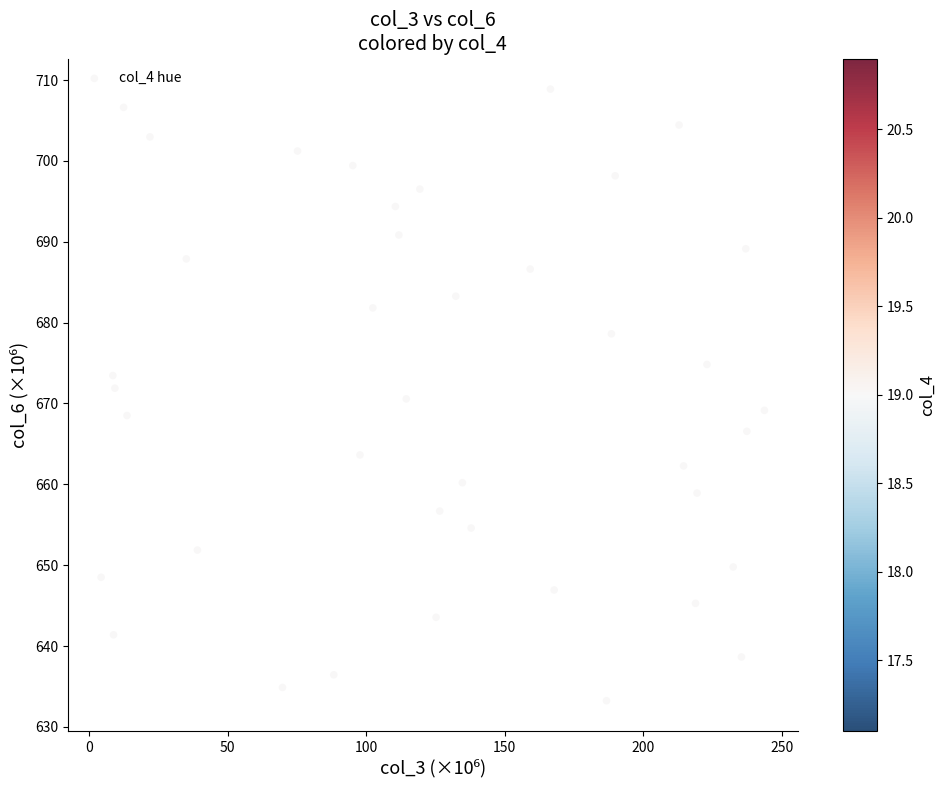

What is the range of Y values (max minus min)?

75.6